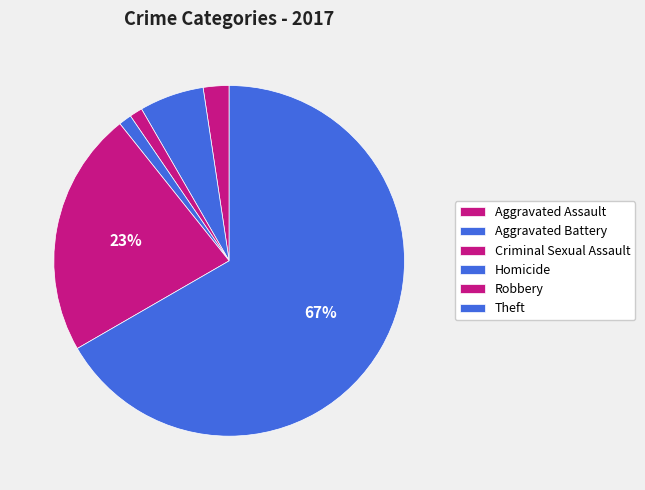

How many segments does this pie chart have?

6